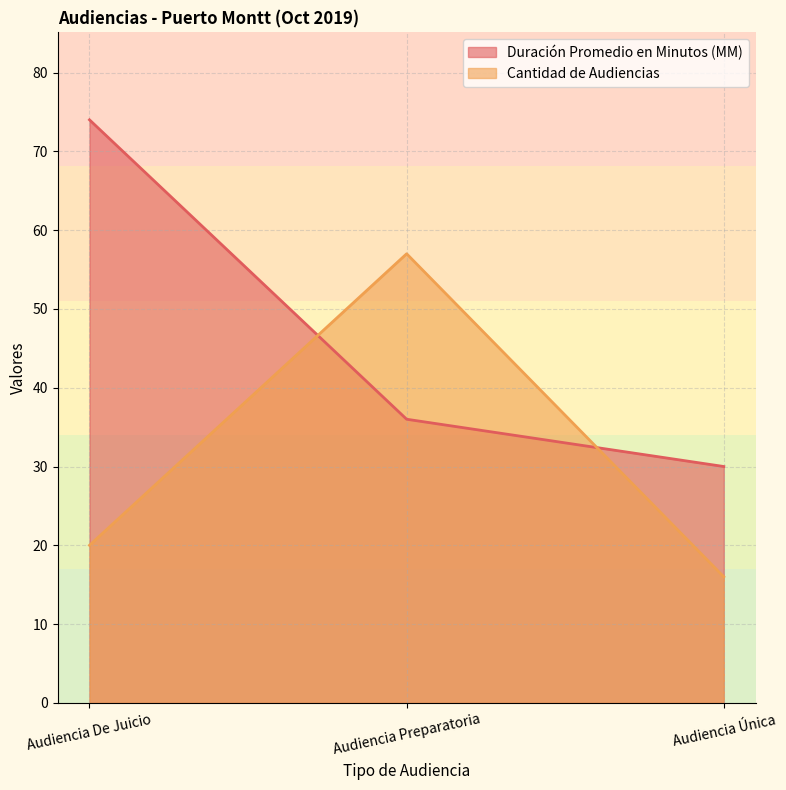

Reading left to right, transcribe all the data shown in this chart.

Duración Promedio en Minutos (MM): 74	36	30
Cantidad de Audiencias: 20	57	16